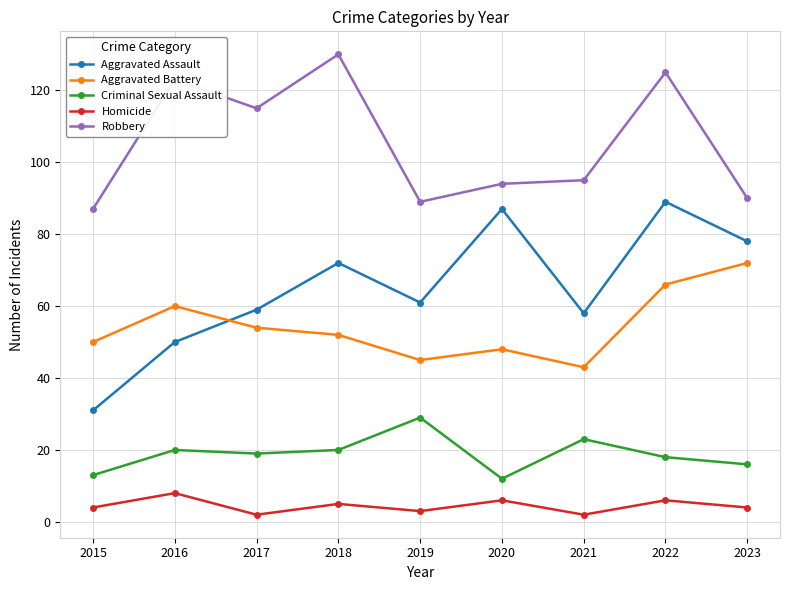

At which category is the sum across all series the highest?

2022